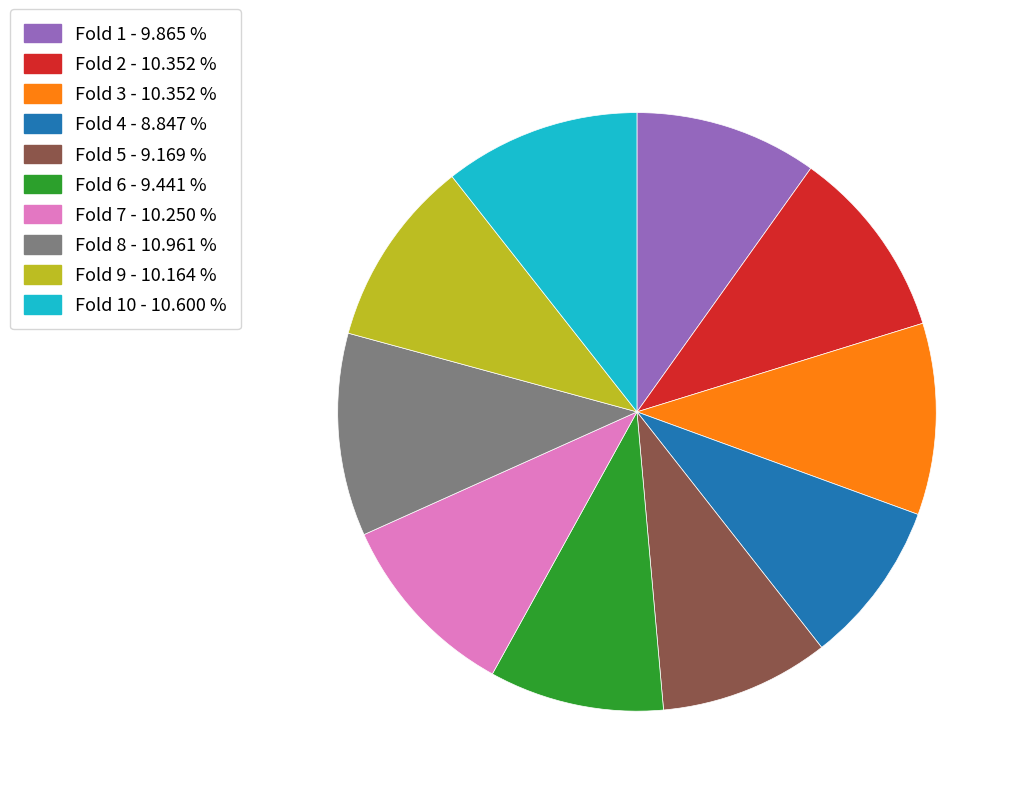

Which has a higher value, Fold 9 - 10.164 % or Fold 6 - 9.441 %?

Fold 9 - 10.164 %